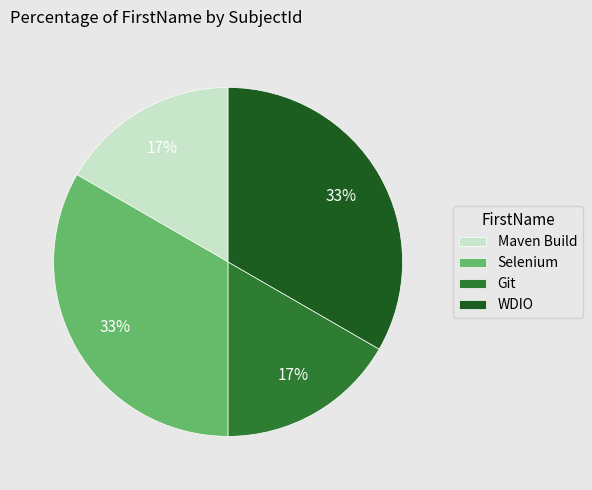

What is the ratio of the value at Maven Build to the value at WDIO?

0.5